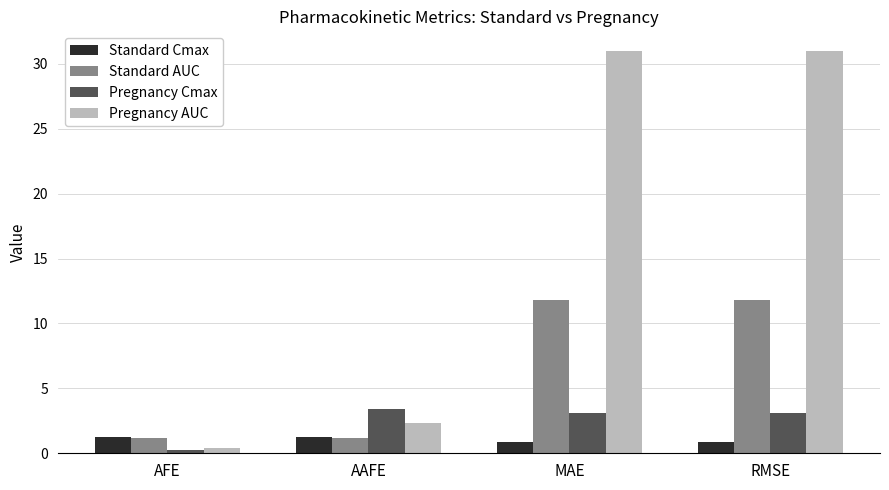

What is the difference between the Pregnancy AUC values at MAE and AFE?

30.5